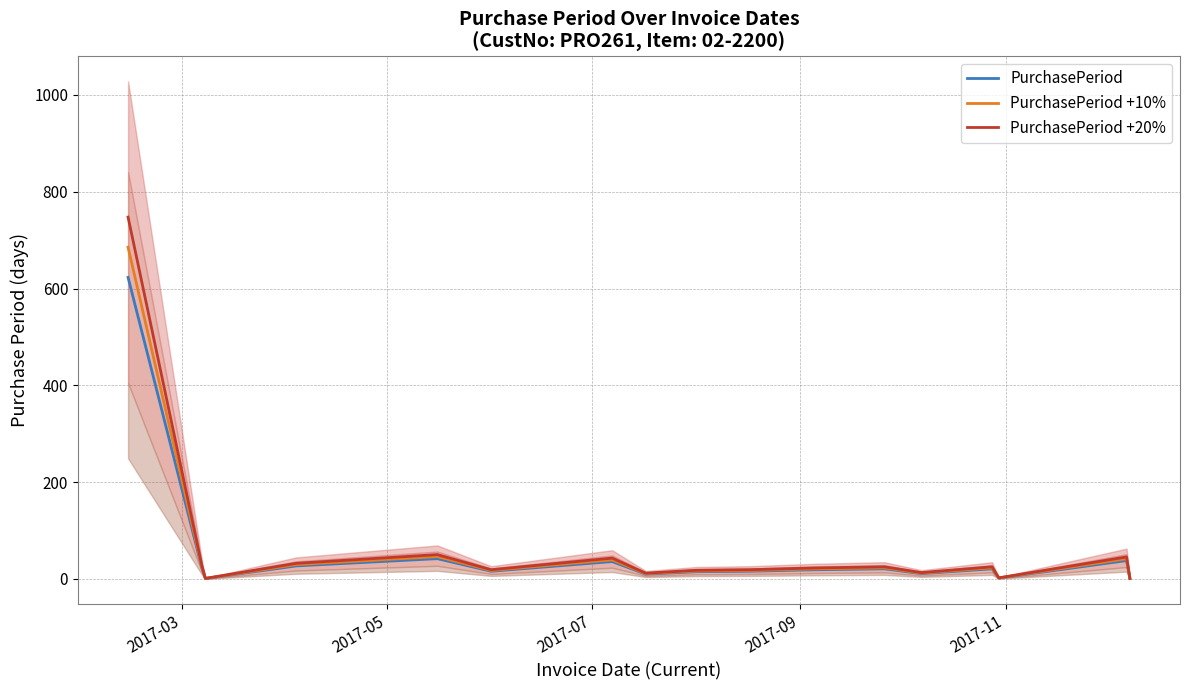

What is the maximum value for PurchasePeriod +10%?

685.3